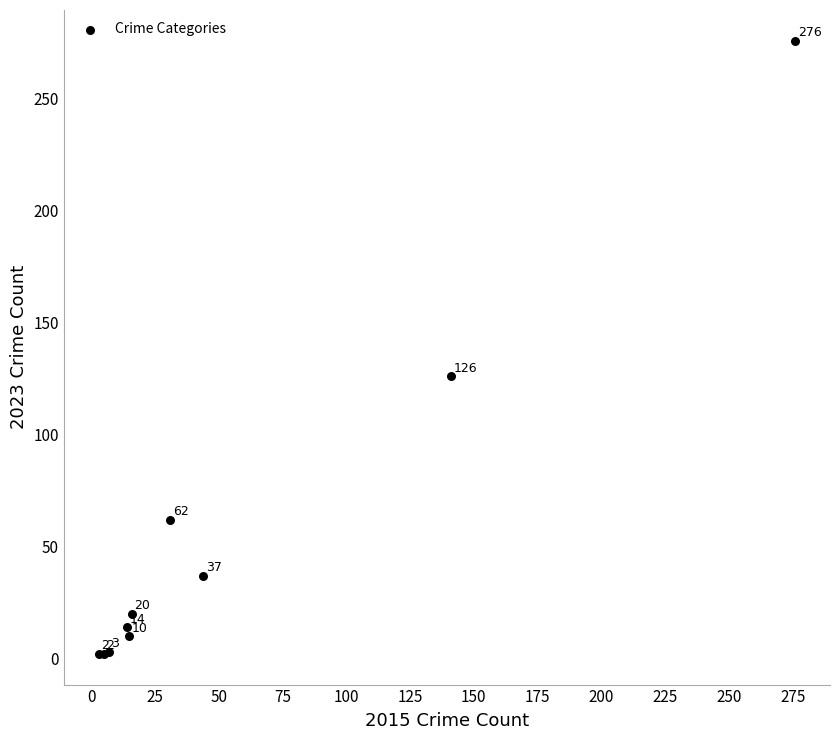

What Y value in the scatter plot is closest to 139?

126